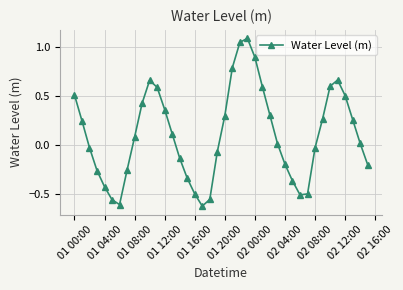

How many data points are above 0?

22